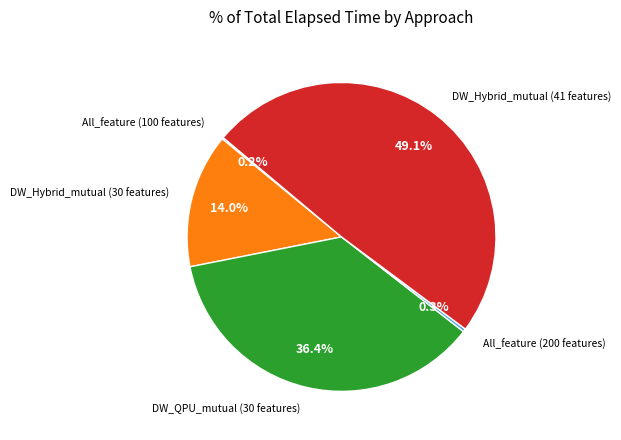

Does any single category account for the majority?

No